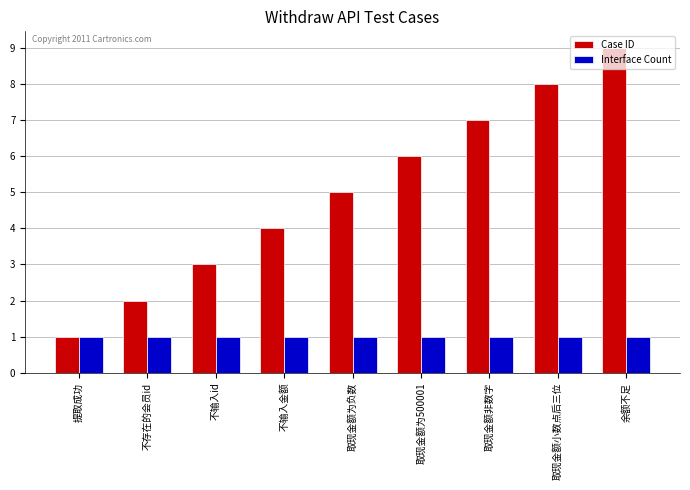

The value of Interface Count at 取现金额非数字 is 1. True or false?

True